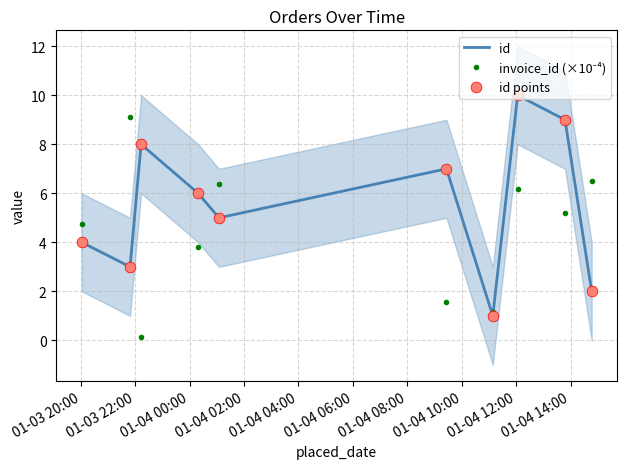

Which series has the largest total across all categories?

id